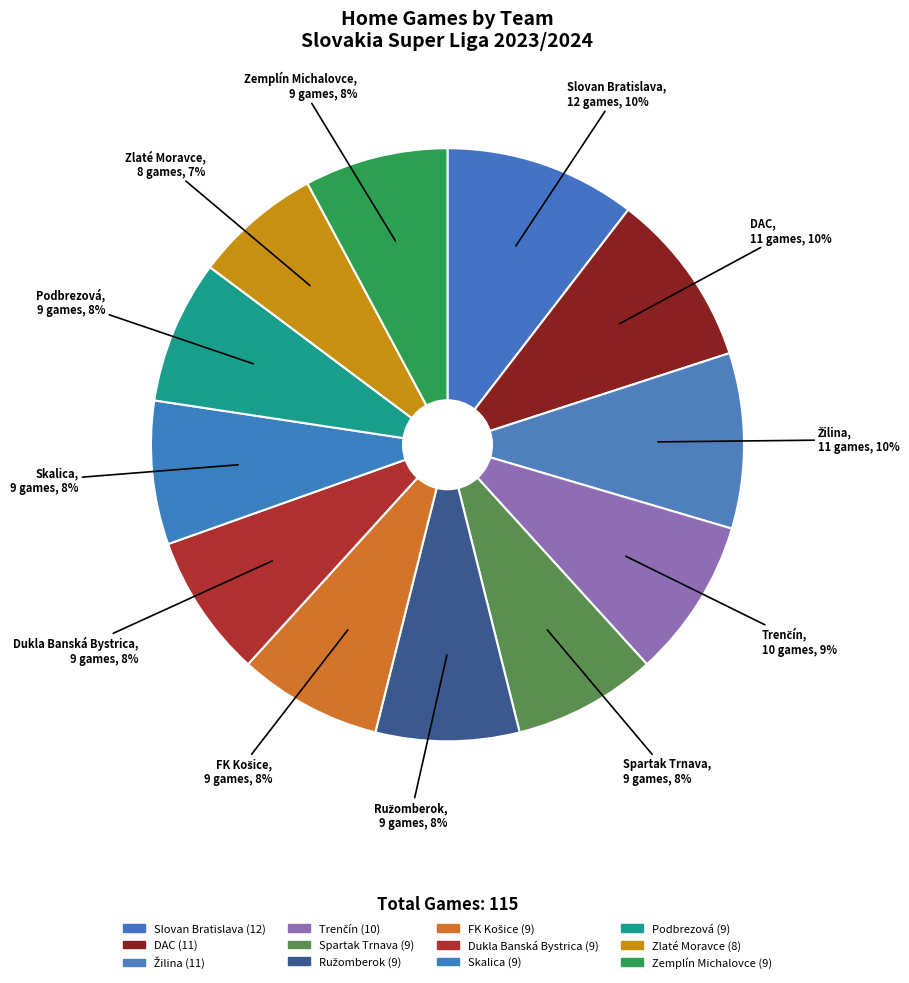

To the nearest percent, what percentage of the pie is Zemplín Michalovce?

8%